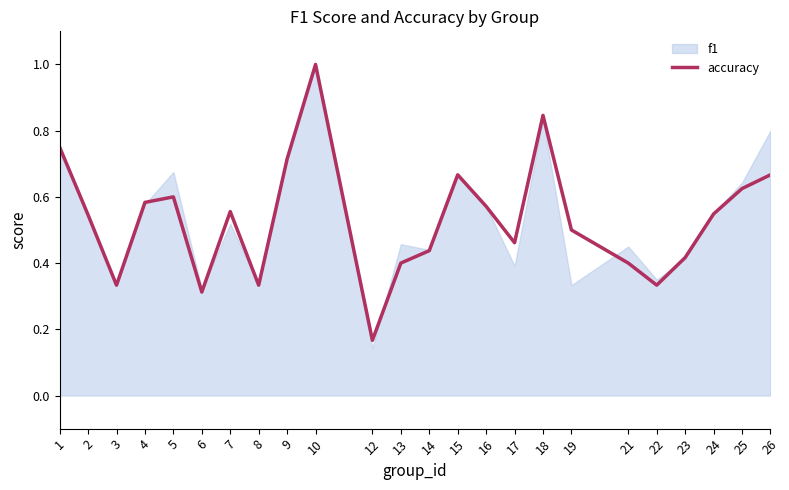

Rank the categories by value from highest to lowest.

10, 18, 1, 9, 15, 26, 25, 5, 4, 16, 7, 24, 2, 19, 17, 14, 23, 13, 21, 3, 8, 22, 6, 12